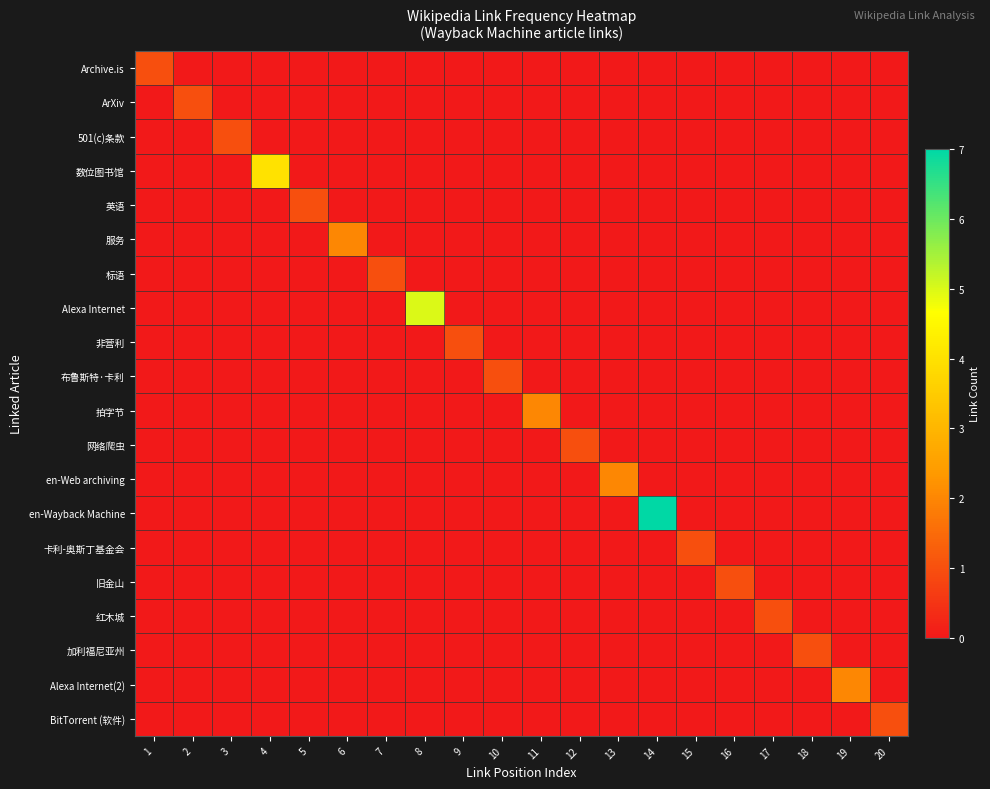

Reading left to right, extract all data points from this chart.

Archive.is: 1=1	2=0	3=0	4=0	5=0	6=0	7=0	8=0	9=0	10=0	11=0	12=0	13=0	14=0	15=0	16=0	17=0	18=0	19=0	20=0
ArXiv: 1=0	2=1	3=0	4=0	5=0	6=0	7=0	8=0	9=0	10=0	11=0	12=0	13=0	14=0	15=0	16=0	17=0	18=0	19=0	20=0
501(c)条款: 1=0	2=0	3=1	4=0	5=0	6=0	7=0	8=0	9=0	10=0	11=0	12=0	13=0	14=0	15=0	16=0	17=0	18=0	19=0	20=0
数位图书馆: 1=0	2=0	3=0	4=4	5=0	6=0	7=0	8=0	9=0	10=0	11=0	12=0	13=0	14=0	15=0	16=0	17=0	18=0	19=0	20=0
英语: 1=0	2=0	3=0	4=0	5=1	6=0	7=0	8=0	9=0	10=0	11=0	12=0	13=0	14=0	15=0	16=0	17=0	18=0	19=0	20=0
服务: 1=0	2=0	3=0	4=0	5=0	6=2	7=0	8=0	9=0	10=0	11=0	12=0	13=0	14=0	15=0	16=0	17=0	18=0	19=0	20=0
标语: 1=0	2=0	3=0	4=0	5=0	6=0	7=1	8=0	9=0	10=0	11=0	12=0	13=0	14=0	15=0	16=0	17=0	18=0	19=0	20=0
Alexa Internet: 1=0	2=0	3=0	4=0	5=0	6=0	7=0	8=5	9=0	10=0	11=0	12=0	13=0	14=0	15=0	16=0	17=0	18=0	19=0	20=0
非营利: 1=0	2=0	3=0	4=0	5=0	6=0	7=0	8=0	9=1	10=0	11=0	12=0	13=0	14=0	15=0	16=0	17=0	18=0	19=0	20=0
布鲁斯特·卡利: 1=0	2=0	3=0	4=0	5=0	6=0	7=0	8=0	9=0	10=1	11=0	12=0	13=0	14=0	15=0	16=0	17=0	18=0	19=0	20=0
拍字节: 1=0	2=0	3=0	4=0	5=0	6=0	7=0	8=0	9=0	10=0	11=2	12=0	13=0	14=0	15=0	16=0	17=0	18=0	19=0	20=0
网络爬虫: 1=0	2=0	3=0	4=0	5=0	6=0	7=0	8=0	9=0	10=0	11=0	12=1	13=0	14=0	15=0	16=0	17=0	18=0	19=0	20=0
en-Web archiving: 1=0	2=0	3=0	4=0	5=0	6=0	7=0	8=0	9=0	10=0	11=0	12=0	13=2	14=0	15=0	16=0	17=0	18=0	19=0	20=0
en-Wayback Machine: 1=0	2=0	3=0	4=0	5=0	6=0	7=0	8=0	9=0	10=0	11=0	12=0	13=0	14=7	15=0	16=0	17=0	18=0	19=0	20=0
卡利-奥斯丁基金会: 1=0	2=0	3=0	4=0	5=0	6=0	7=0	8=0	9=0	10=0	11=0	12=0	13=0	14=0	15=1	16=0	17=0	18=0	19=0	20=0
旧金山: 1=0	2=0	3=0	4=0	5=0	6=0	7=0	8=0	9=0	10=0	11=0	12=0	13=0	14=0	15=0	16=1	17=0	18=0	19=0	20=0
红木城: 1=0	2=0	3=0	4=0	5=0	6=0	7=0	8=0	9=0	10=0	11=0	12=0	13=0	14=0	15=0	16=0	17=1	18=0	19=0	20=0
加利福尼亚州: 1=0	2=0	3=0	4=0	5=0	6=0	7=0	8=0	9=0	10=0	11=0	12=0	13=0	14=0	15=0	16=0	17=0	18=1	19=0	20=0
Alexa Internet(2): 1=0	2=0	3=0	4=0	5=0	6=0	7=0	8=0	9=0	10=0	11=0	12=0	13=0	14=0	15=0	16=0	17=0	18=0	19=2	20=0
BitTorrent (软件): 1=0	2=0	3=0	4=0	5=0	6=0	7=0	8=0	9=0	10=0	11=0	12=0	13=0	14=0	15=0	16=0	17=0	18=0	19=0	20=1